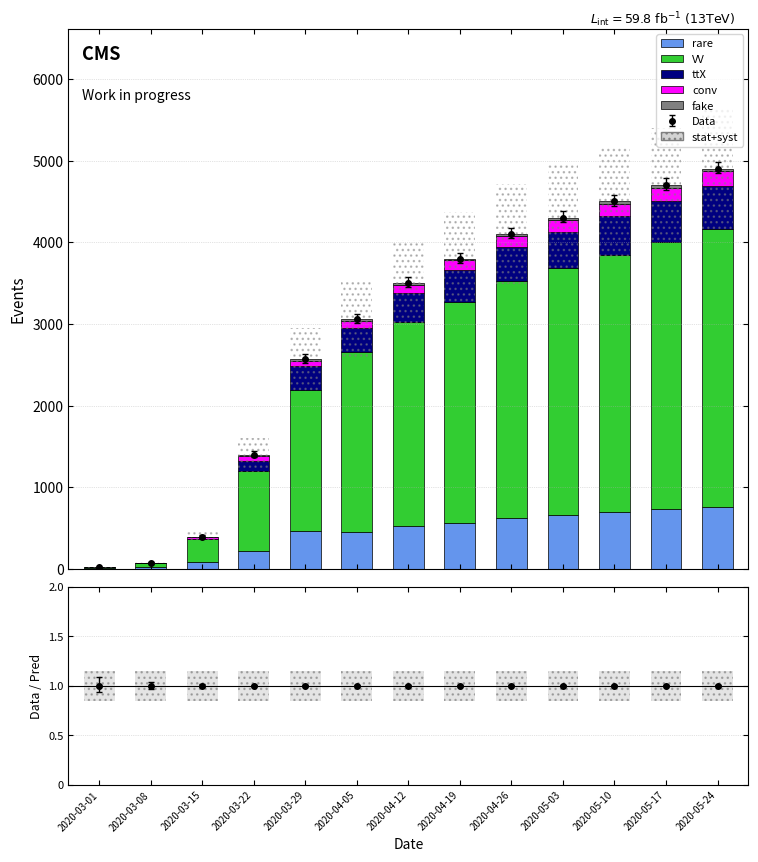

Between 2020-03-15 and 2020-04-12, which series saw the biggest shift?

VV